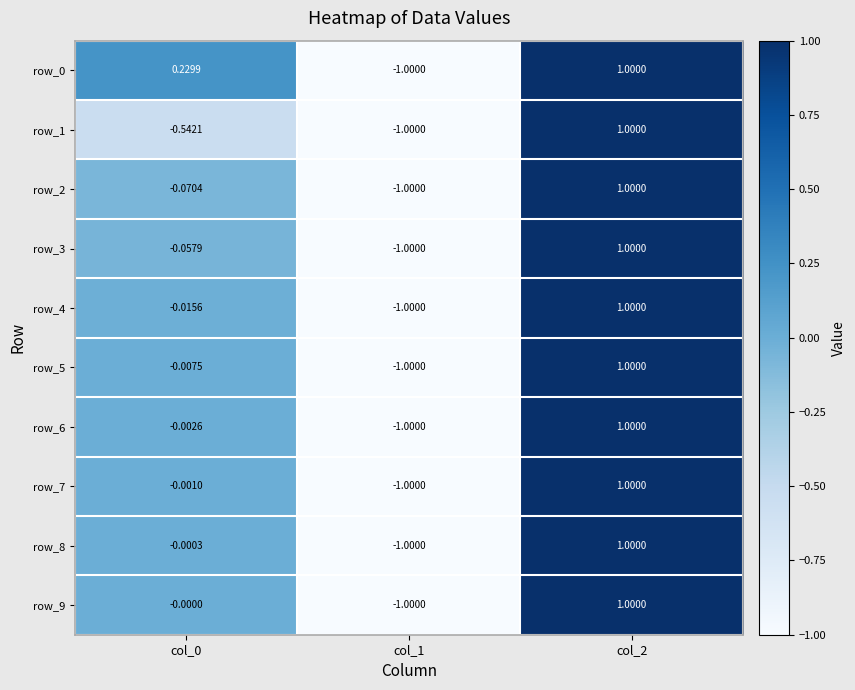

Which series has the widest spread of values?

row_0